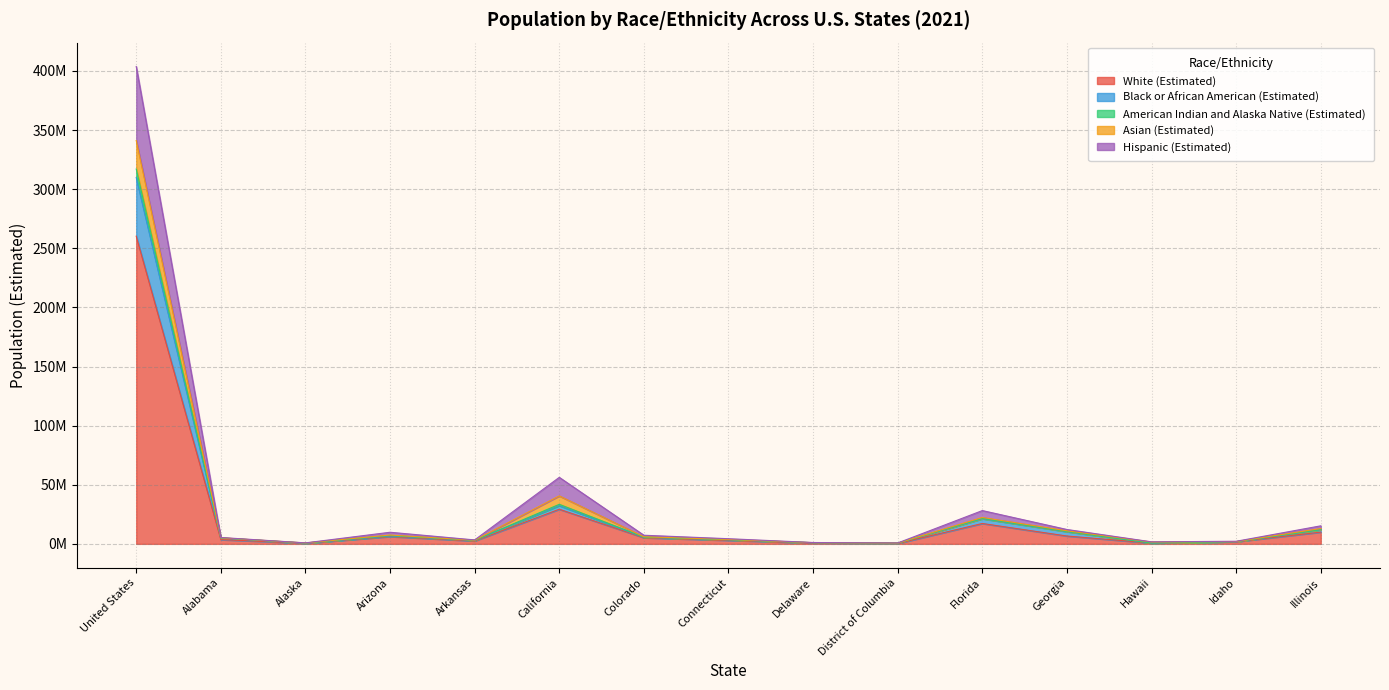

What are all the series names shown in the legend?

White (Estimated), Black or African American (Estimated), American Indian and Alaska Native (Estimated), Asian (Estimated), Hispanic (Estimated)